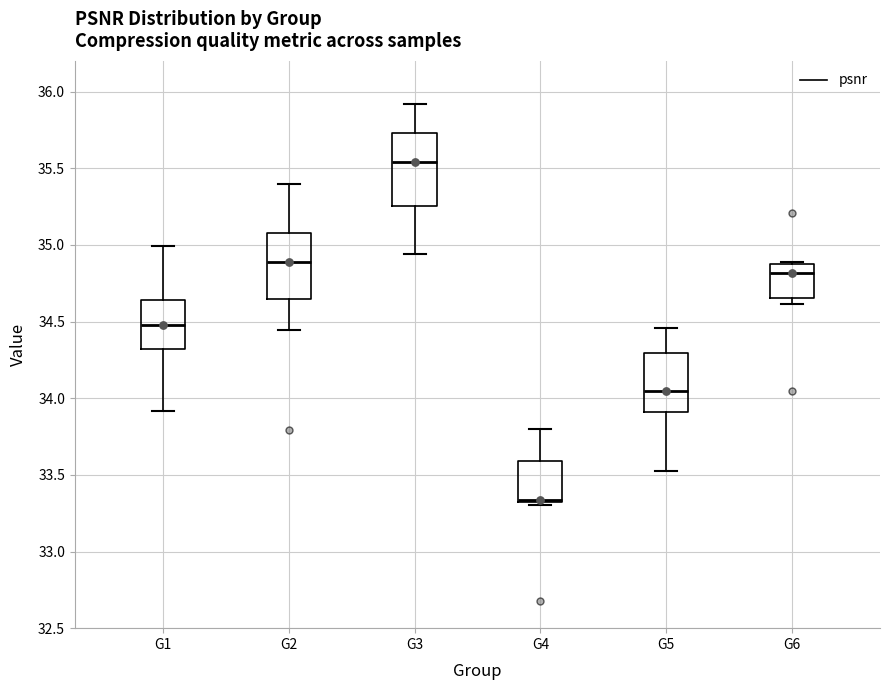

Reading left to right, read every box against the y-axis: the position of its median line, the range the box covers, and the ends of its whiskers. The values are not printed on the chart, so give them approximately, as read against the axis.

G1: median 34.50, box 34.30 to 34.65, whiskers 33.90 to 35.00
G2: median 34.90, box 34.65 to 35.10, whiskers 34.45 to 35.40
G3: median 35.55, box 35.25 to 35.75, whiskers 34.95 to 35.90
G4: median 33.35, box 33.30 to 33.60, whiskers 33.30 to 33.80
G5: median 34.05, box 33.90 to 34.30, whiskers 33.55 to 34.45
G6: median 34.80, box 34.65 to 34.90, whiskers 34.60 to 34.90